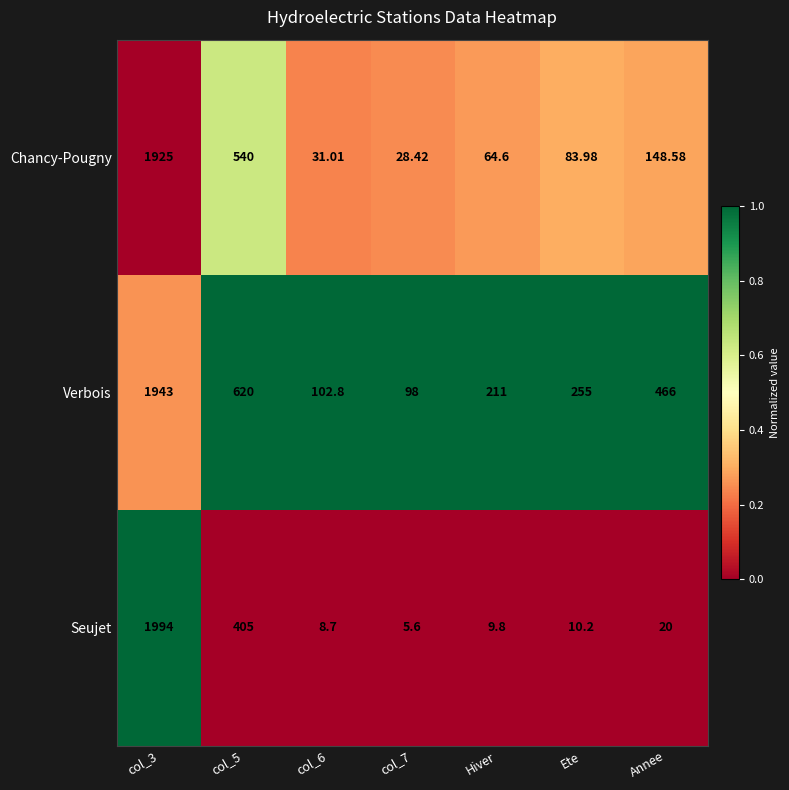

List the series in order of their overall mean, lowest first.

Seujet, Chancy-Pougny, Verbois